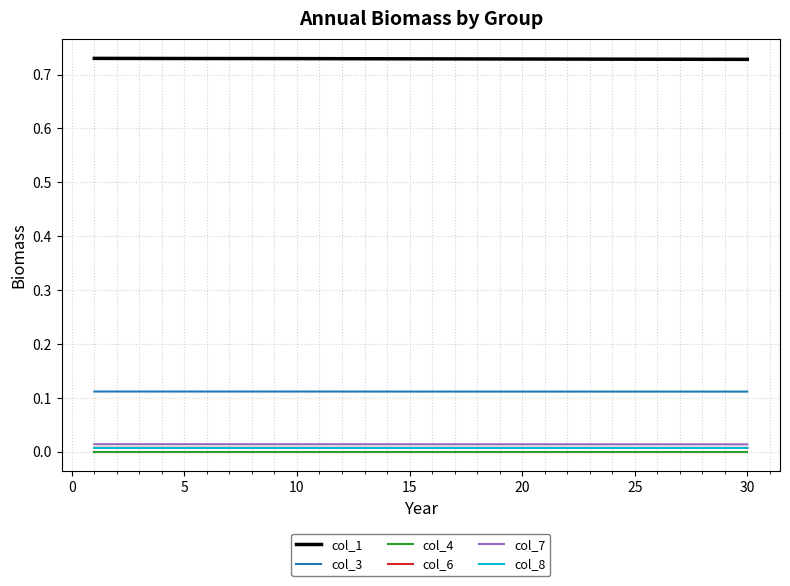

True or false: col_3 and col_6 intersect in this chart.

False